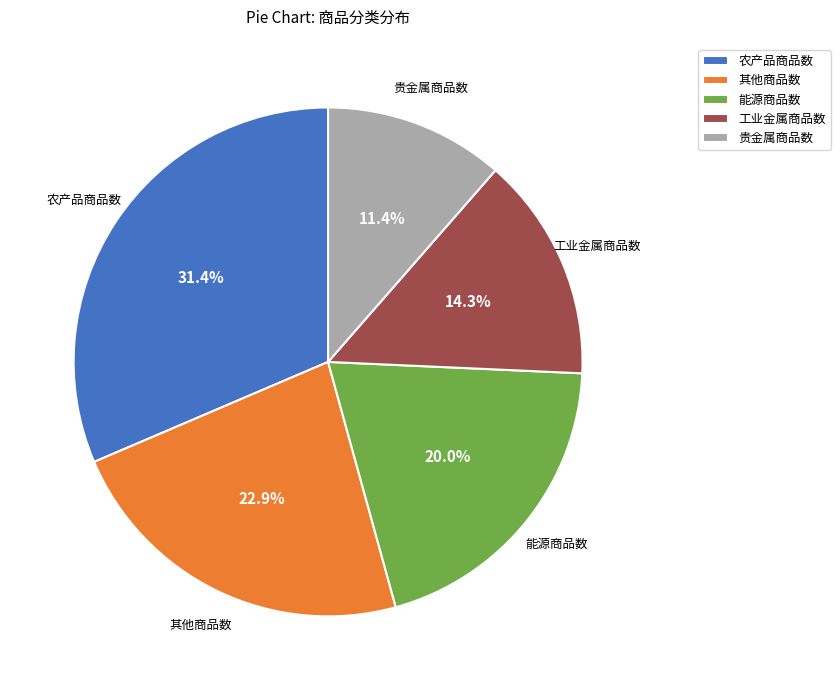

To the nearest percent, what is the average slice percentage?

20%